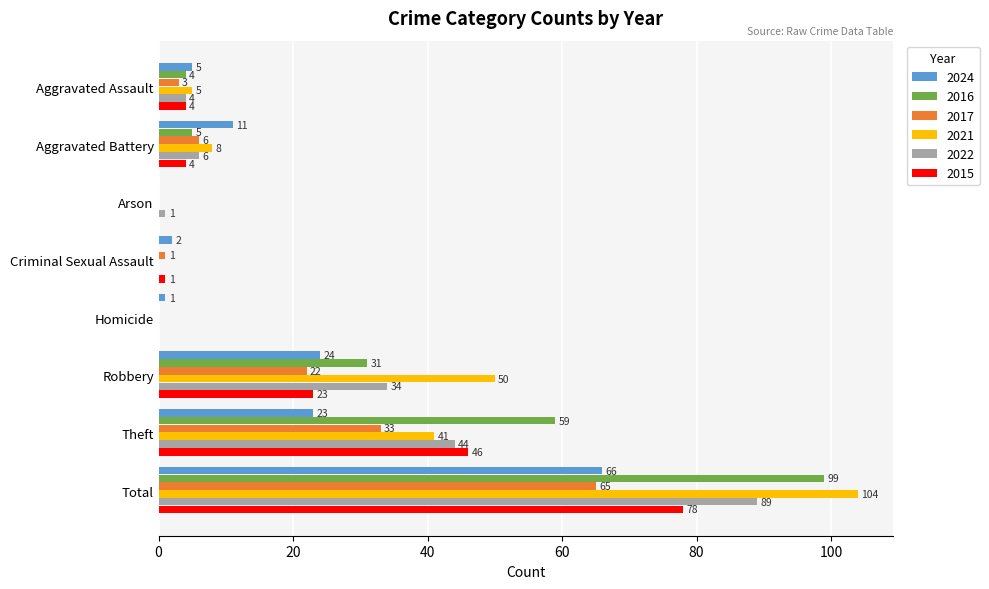

What is the sum of the 2015 values at Arson and Theft?

46